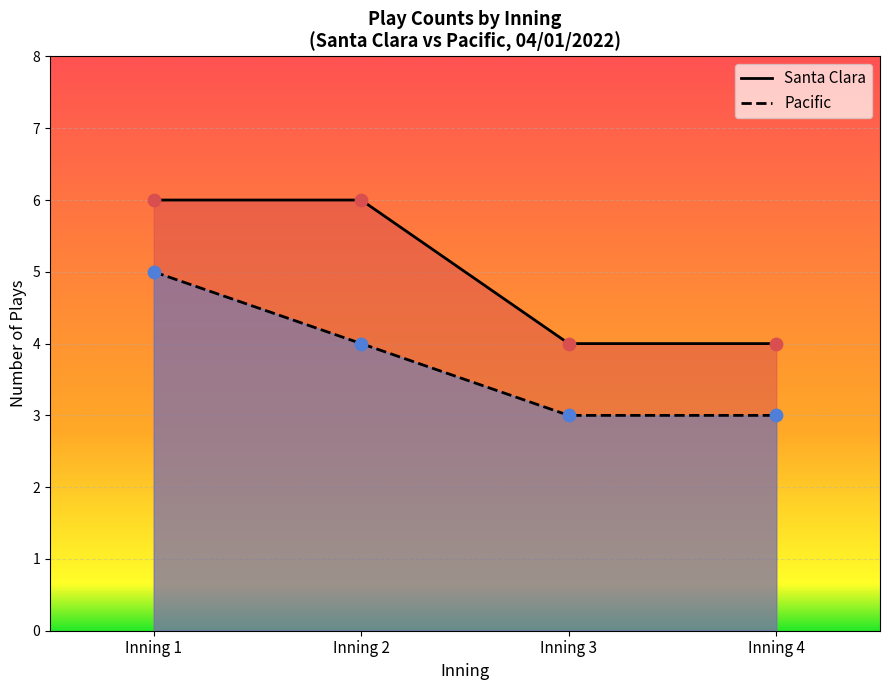

At which category is the sum across all series the highest?

Inning 1